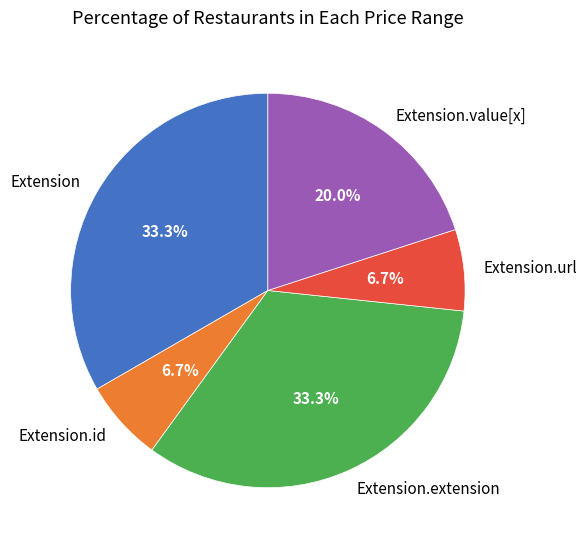

To the nearest percent, what is the difference between the largest and smallest slice percentages?

27%